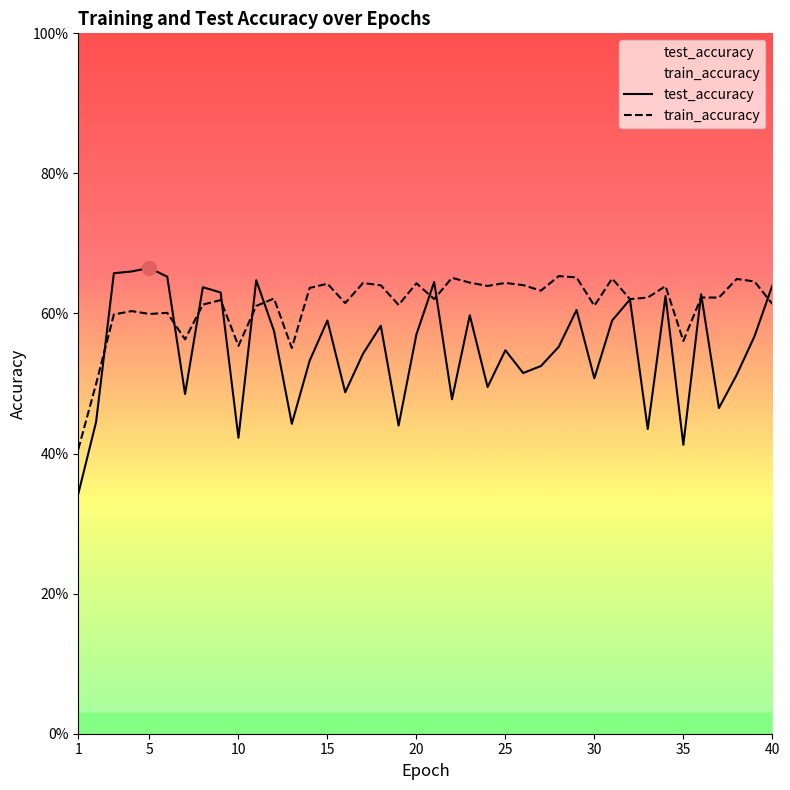

Rank the series by their average value, from highest to lowest.

train_accuracy, test_accuracy